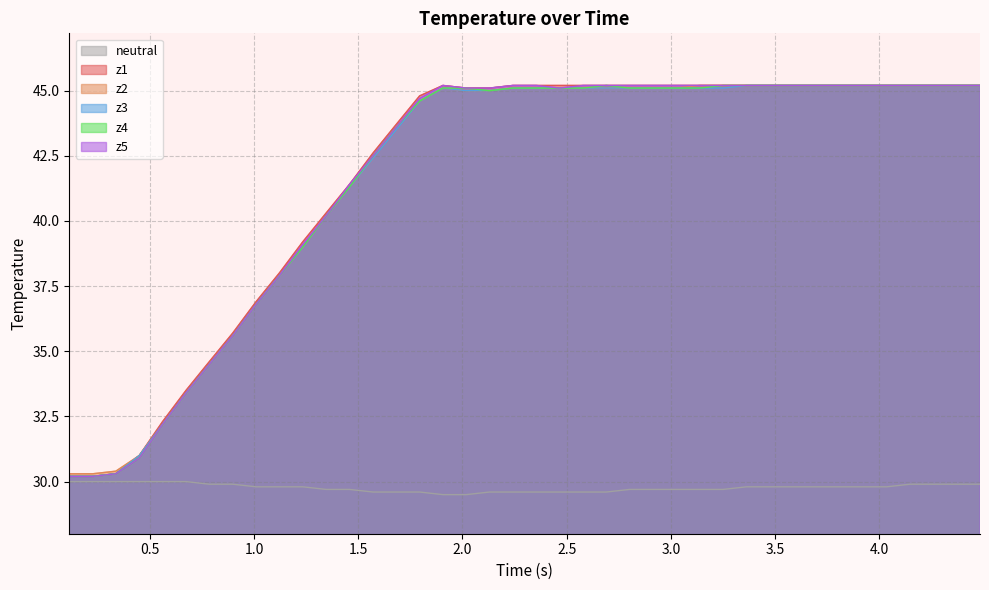

Reading left to right, extract all data points from this chart.

neutral: 30.0	30.0	30.0	30.0	30.0	30.0	29.9	29.9	29.8	29.8	29.8	29.7	29.7	29.6	29.6	29.6	29.5	29.5	29.6	29.6	29.6	29.6	29.6	29.6	29.7	29.7	29.7	29.7	29.7	29.8	29.8	29.8	29.8	29.8	29.8	29.8	29.9	29.9	29.9	29.9
z1: 30.2	30.2	30.3	31.0	32.3	33.5	34.6	35.7	36.9	38.0	39.2	40.3	41.4	42.6	43.7	44.8	45.2	45.1	45.1	45.2	45.2	45.2	45.2	45.2	45.2	45.2	45.2	45.2	45.2	45.2	45.2	45.2	45.2	45.2	45.2	45.2	45.2	45.2	45.2	45.2
z2: 30.3	30.3	30.4	31.0	32.2	33.4	34.5	35.6	36.8	37.9	39.0	40.2	41.3	42.4	43.6	44.6	45.1	45.0	45.0	45.1	45.1	45.1	45.1	45.1	45.1	45.1	45.1	45.2	45.2	45.2	45.2	45.2	45.2	45.2	45.2	45.2	45.2	45.2	45.2	45.2
z3: 30.2	30.2	30.3	31.0	32.2	33.4	34.5	35.6	36.8	37.9	39.0	40.2	41.3	42.4	43.5	44.6	45.1	45.0	45.0	45.1	45.1	45.1	45.1	45.1	45.1	45.1	45.1	45.1	45.1	45.2	45.2	45.2	45.2	45.2	45.2	45.2	45.2	45.2	45.2	45.2
z4: 30.2	30.2	30.3	30.9	32.2	33.4	34.5	35.6	36.8	37.9	39.0	40.2	41.3	42.5	43.6	44.6	45.1	45.1	45.0	45.1	45.1	45.1	45.1	45.2	45.1	45.1	45.1	45.1	45.2	45.2	45.2	45.2	45.2	45.2	45.2	45.2	45.2	45.2	45.2	45.2
z5: 30.2	30.2	30.3	30.9	32.2	33.4	34.5	35.6	36.8	37.9	39.1	40.2	41.4	42.5	43.6	44.7	45.2	45.1	45.1	45.2	45.2	45.1	45.2	45.2	45.2	45.2	45.2	45.2	45.2	45.2	45.2	45.2	45.2	45.2	45.2	45.2	45.2	45.2	45.2	45.2